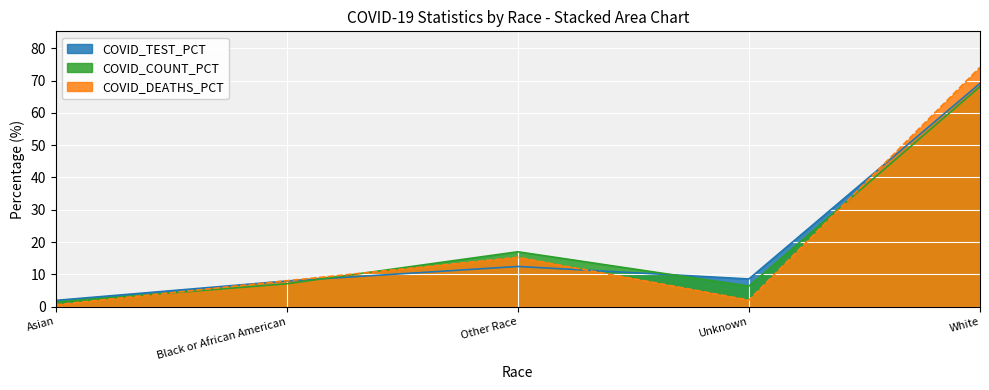

Reading left to right, extract all data points from this chart.

COVID_COUNT_PCT: 1.4	7.1	17.0	6.4	68.1
COVID_DEATHS_PCT: 0.6	8.0	15.3	2.0	74.1
COVID_TEST_PCT: 1.9	7.9	12.4	8.6	69.1